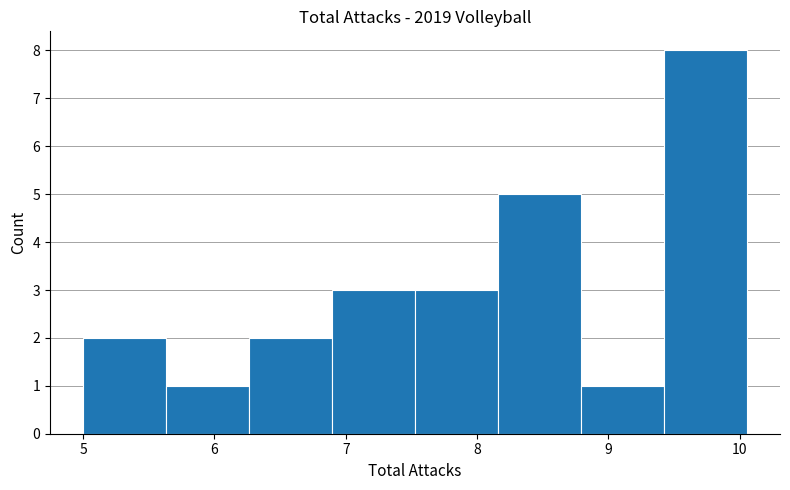

How tall is the bar that spans 9.4 to 10.1 on the x-axis? Neither the bar edges nor the heights are printed on the chart, so give them approximately, as read against the axes.

8